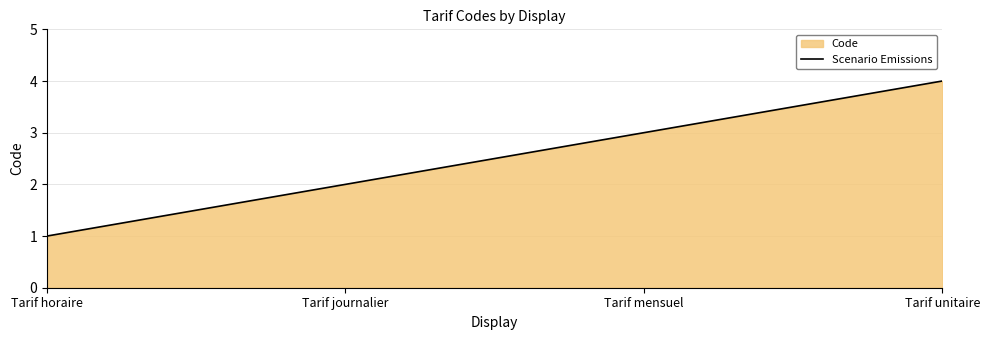

Read the value at Tarif unitaire.

4